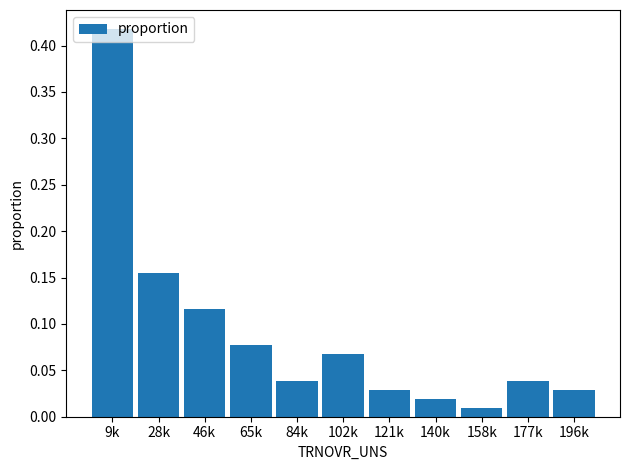

Which category has the highest value across all series?

9k